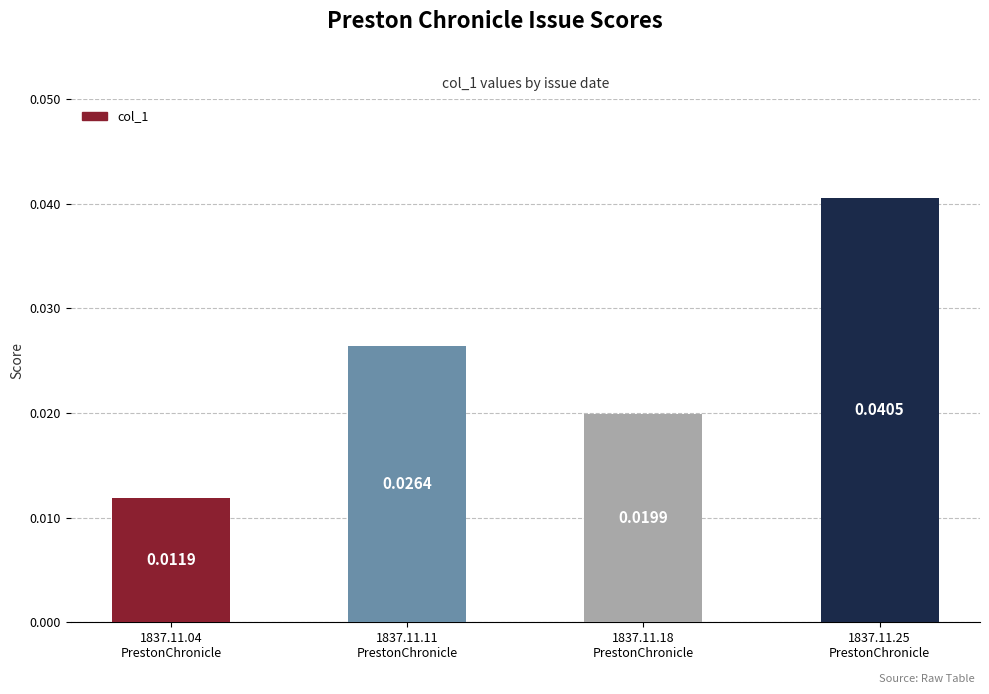

Rank the categories by value from highest to lowest.

1837.11.25
PrestonChronicle, 1837.11.11
PrestonChronicle, 1837.11.18
PrestonChronicle, 1837.11.04
PrestonChronicle